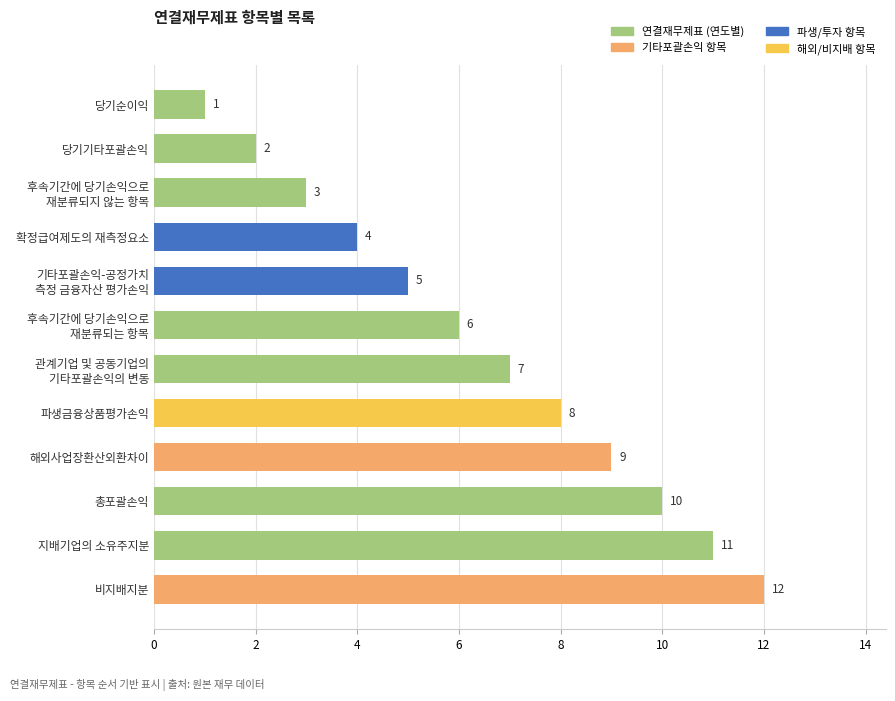

Is it true that the value at 파생금융상품평가손익 is 12?

False